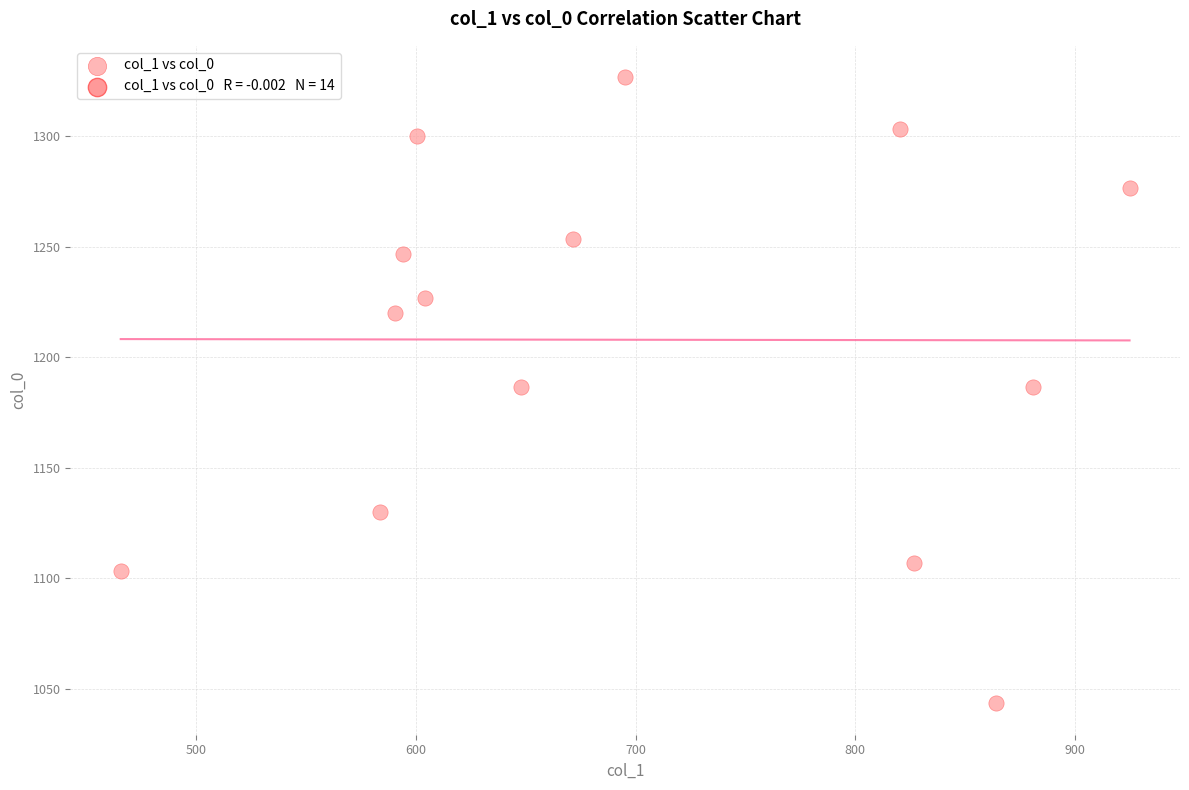

What is the range of Y values (max minus min)?

283.3